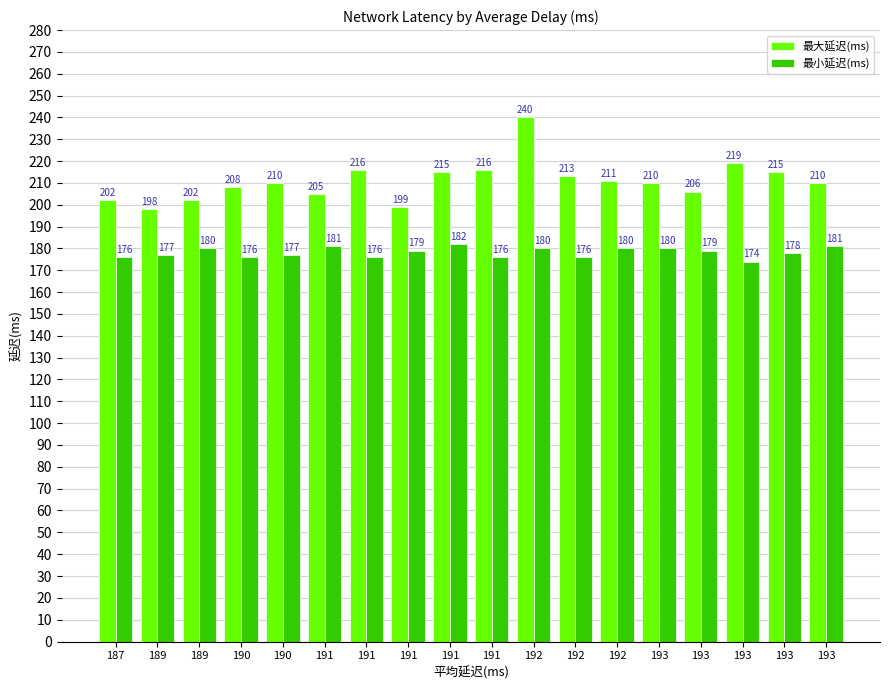

What is the sum of all 最大延迟(ms) values?

3795